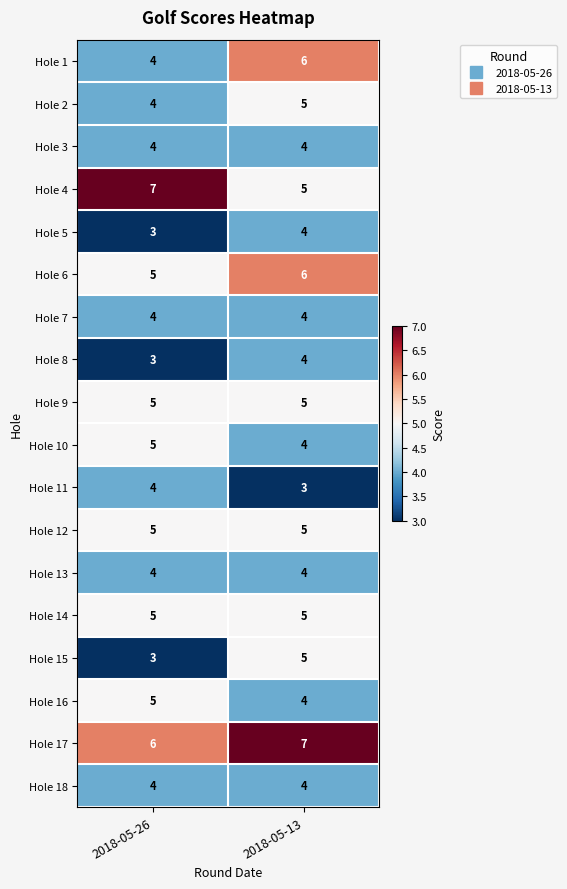

Which series has the largest total across all categories?

Hole 17